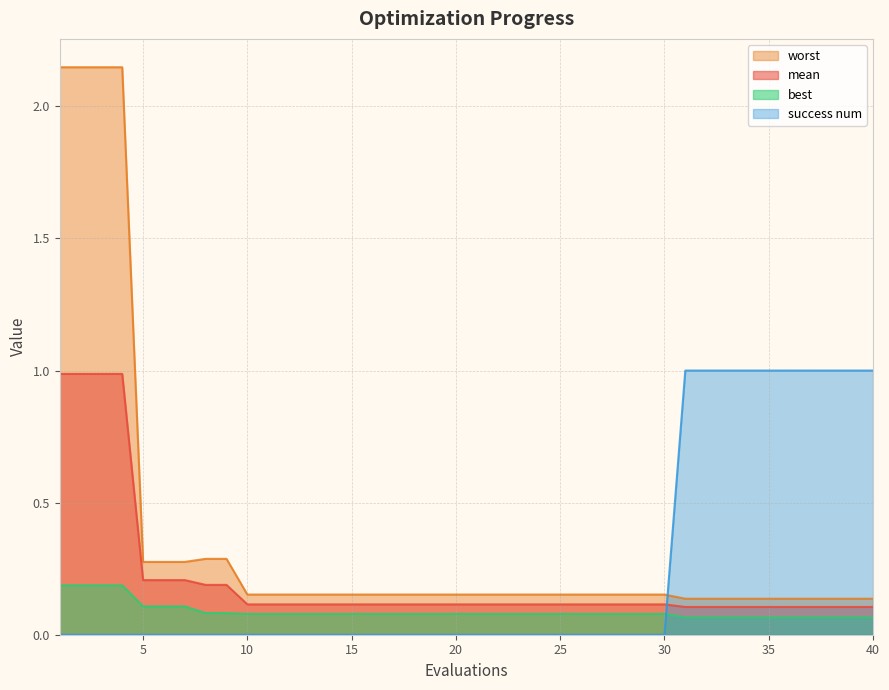

At which label is worst closest to 1?

8